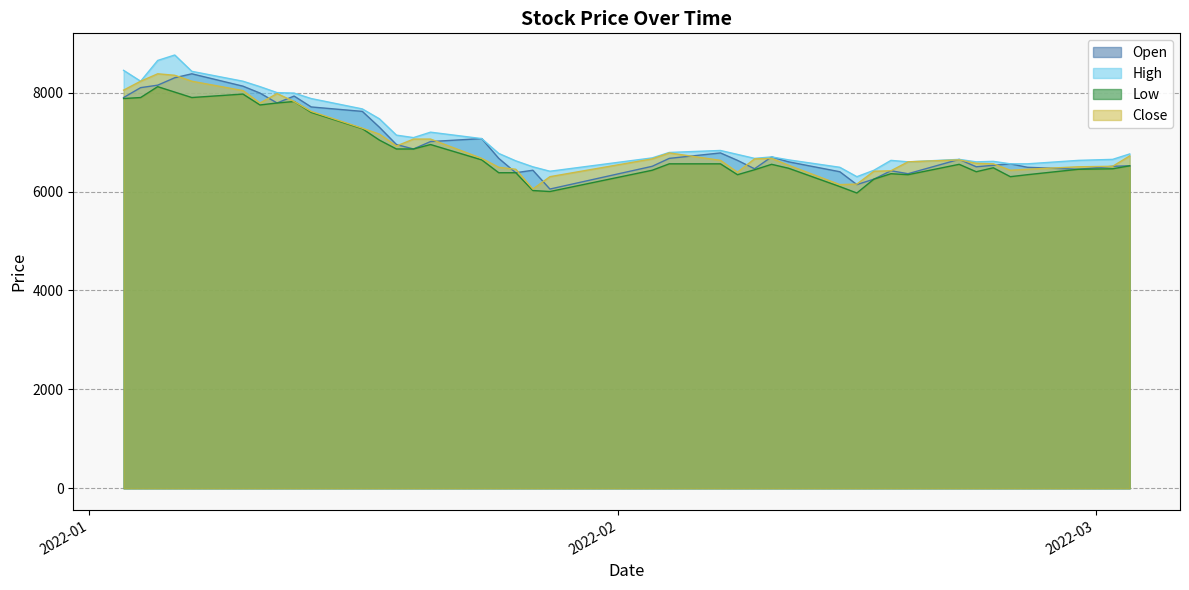

True or false: Open and High intersect in this chart.

False